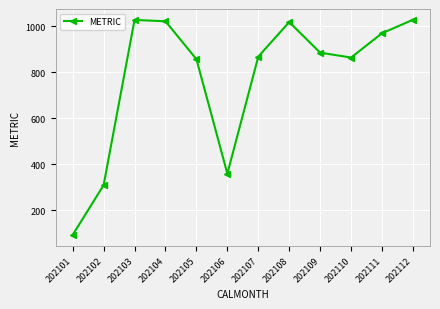

The chart shows a value of 359.4 at 202106. True or false?

True